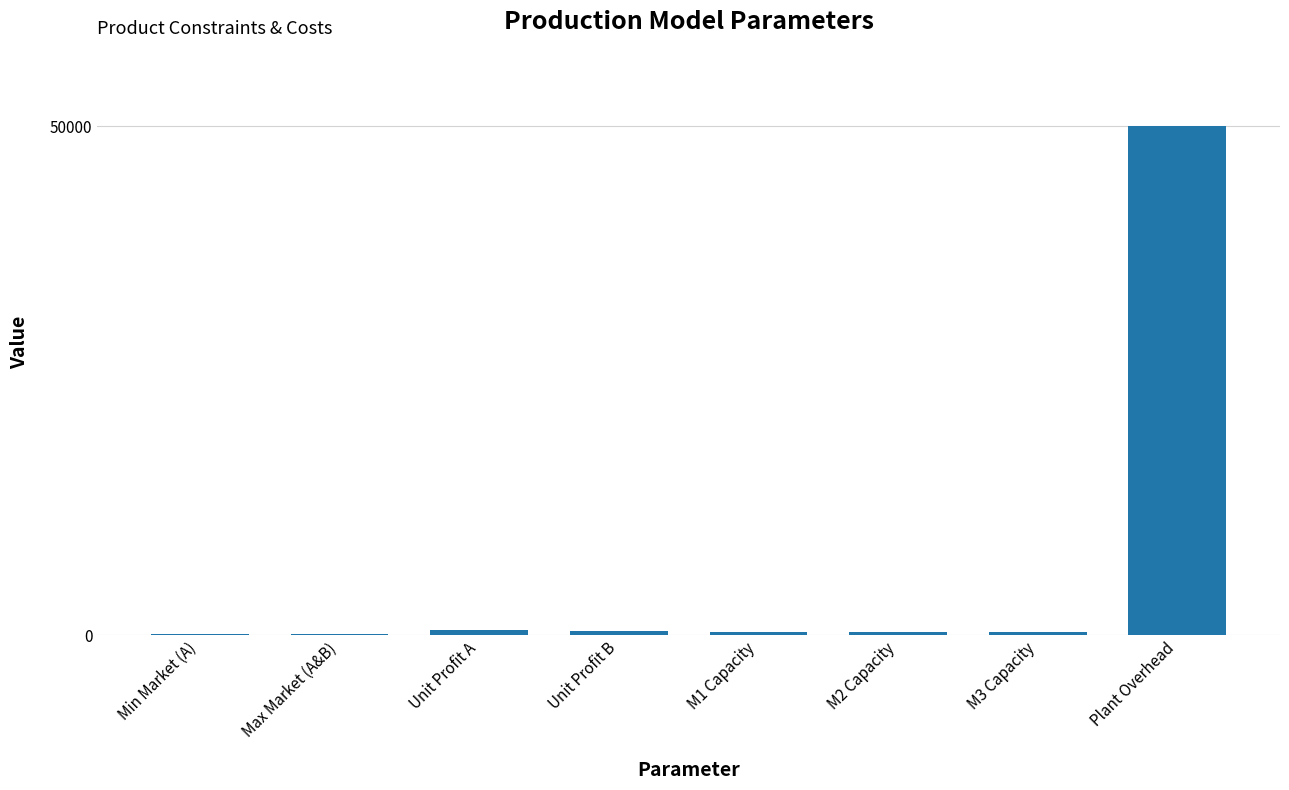

True or false: the data shows 50000 at Plant Overhead.

True